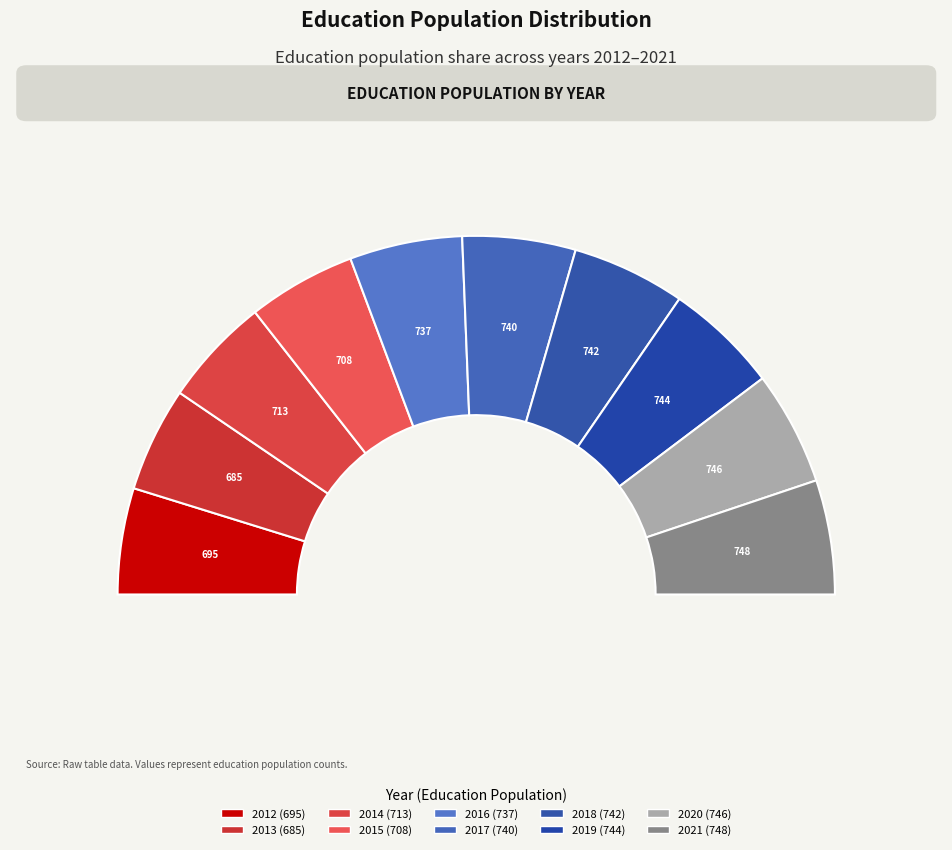

Rank the categories by value from lowest to highest.

2013, 2012, 2015, 2014, 2016, 2017, 2018, 2019, 2020, 2021